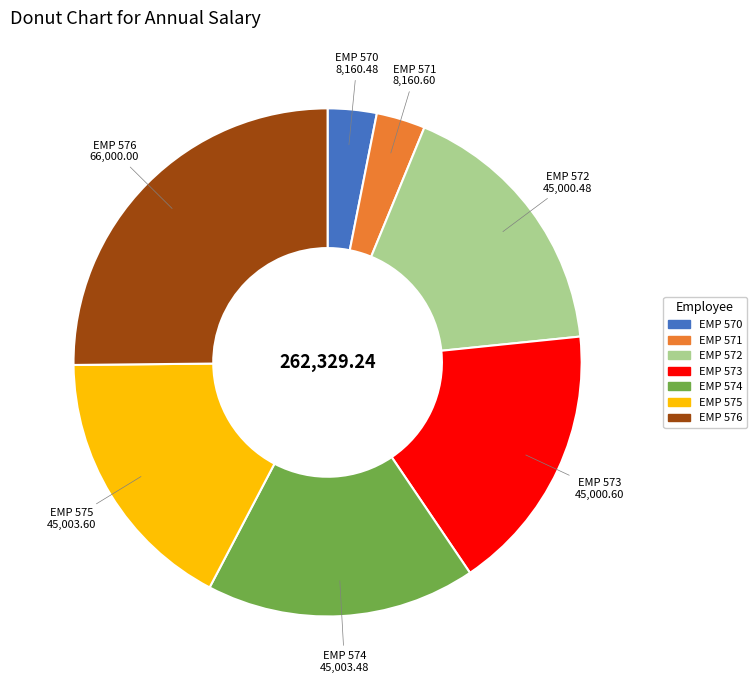

Does EMP 575 represent more than half of the total?

No